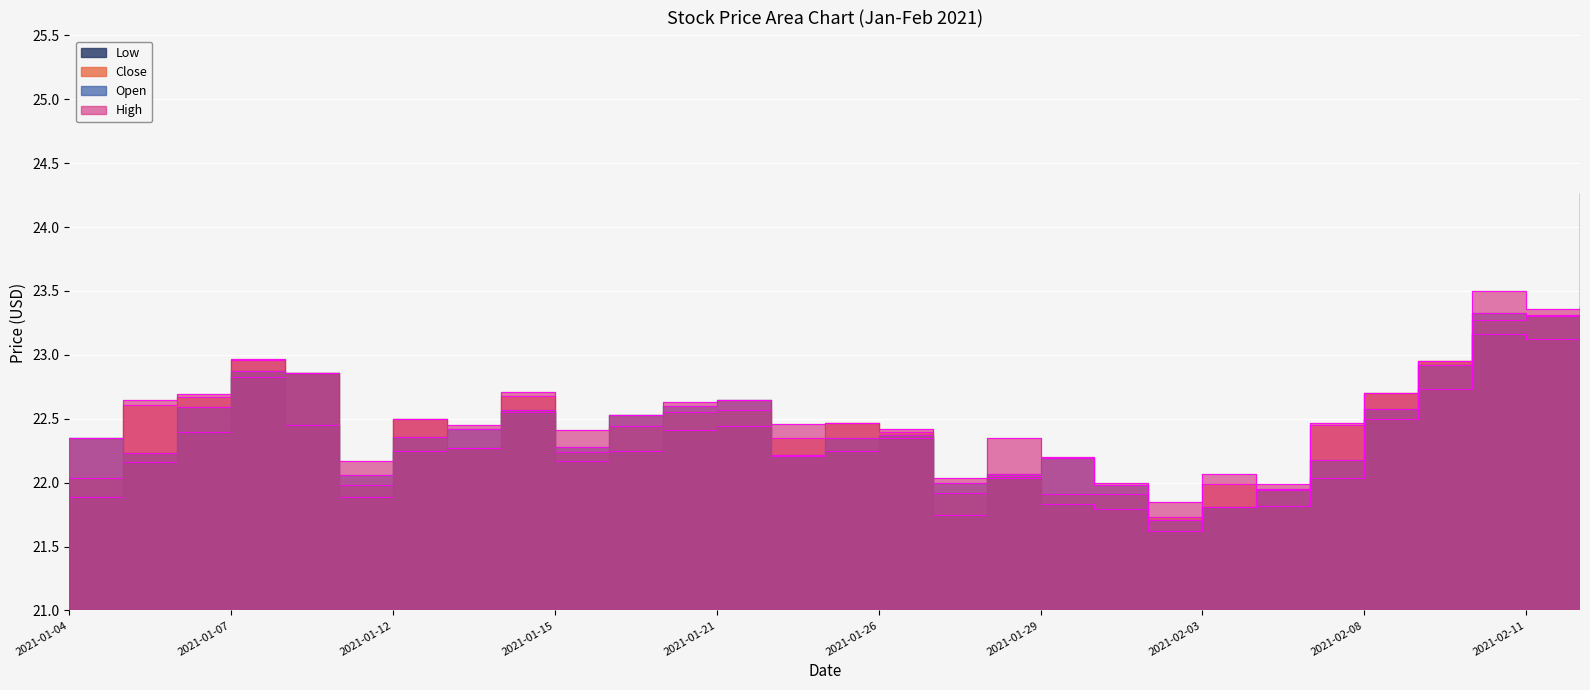

What is the difference between the maximum and minimum values in the Low series?

1.5